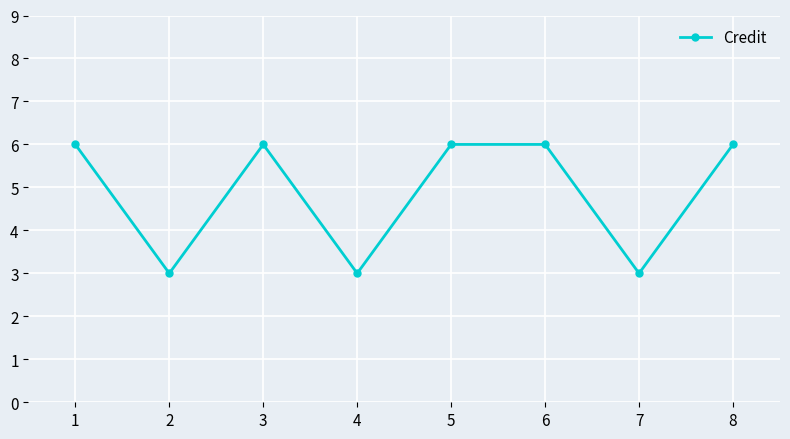

What is the value of the 8th point from the left?

6